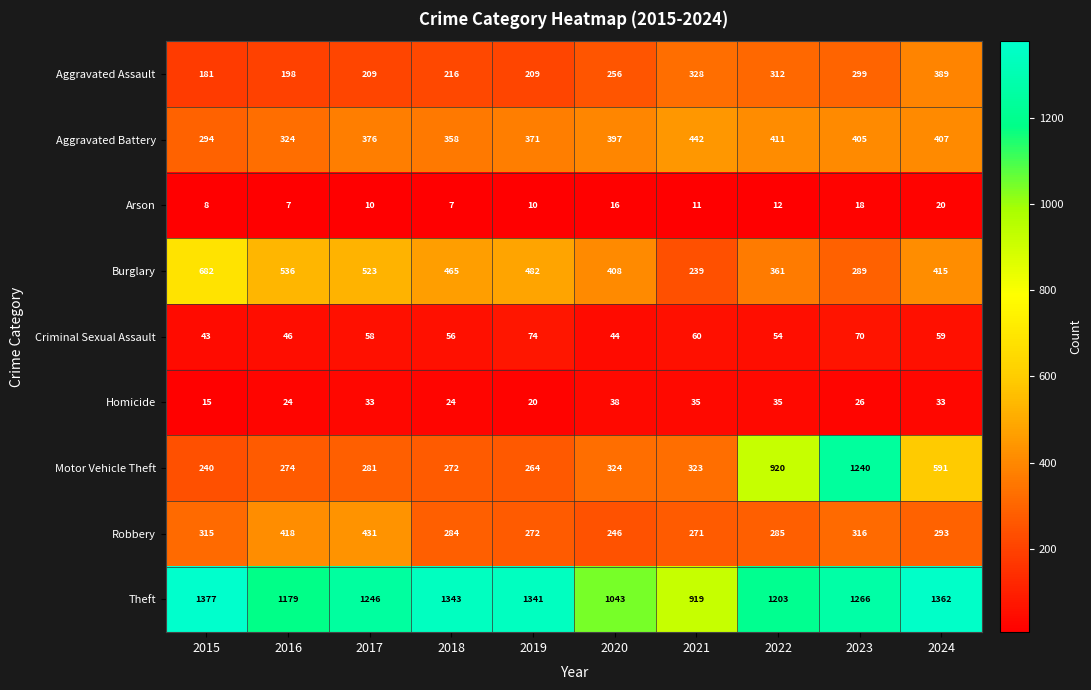

How many data points in Criminal Sexual Assault are less than 58?

5